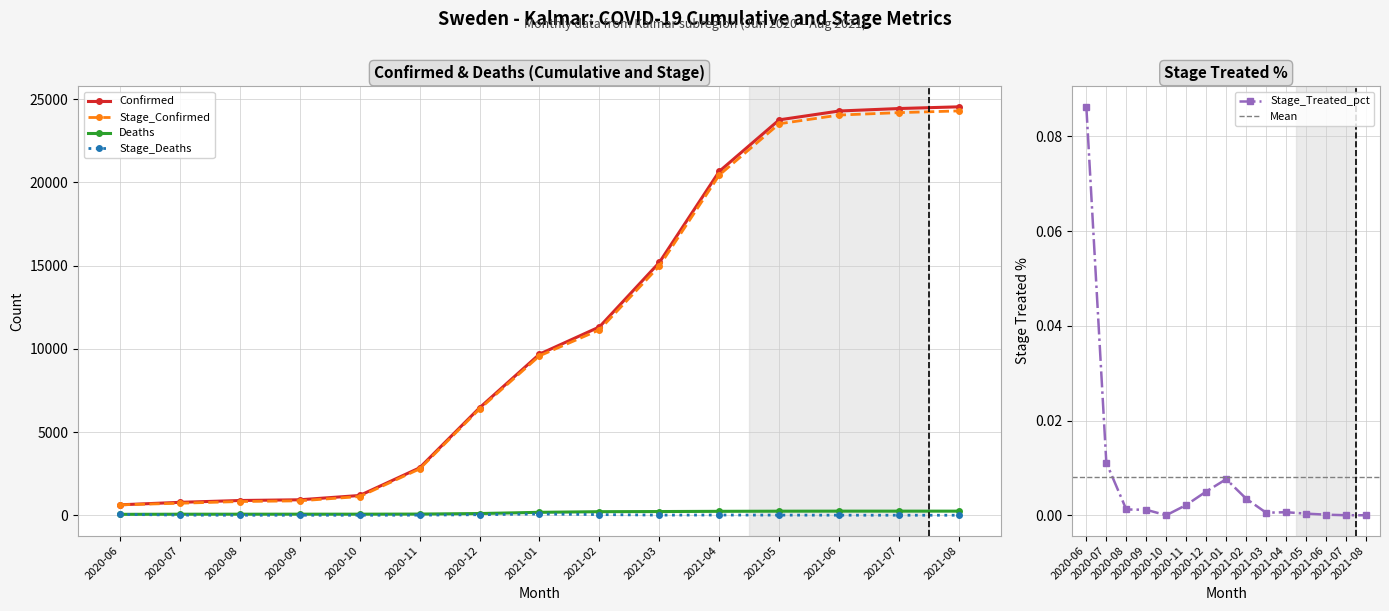

What is the minimum value for Confirmed?

626